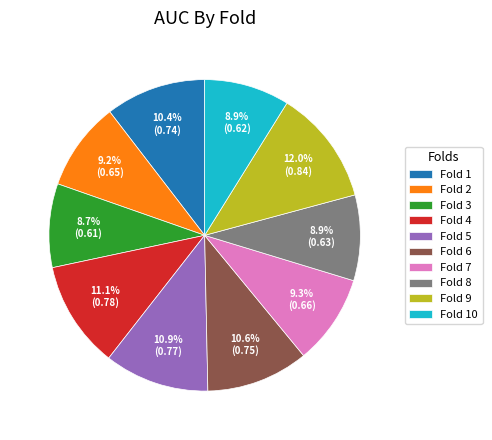

Is the sum of Fold 7 and Fold 1 greater than half?

No